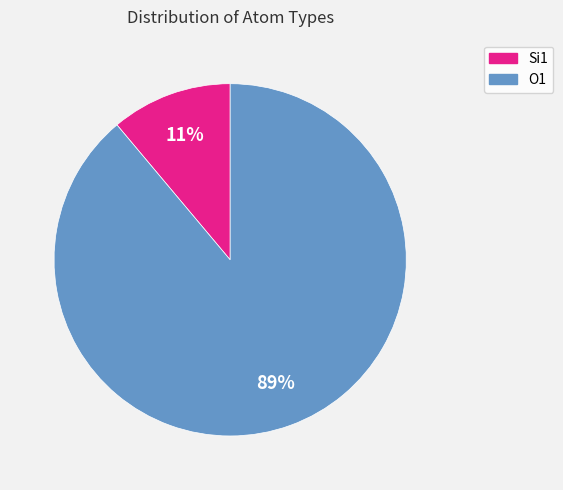

To the nearest percent, what portion does Si1 represent?

11%